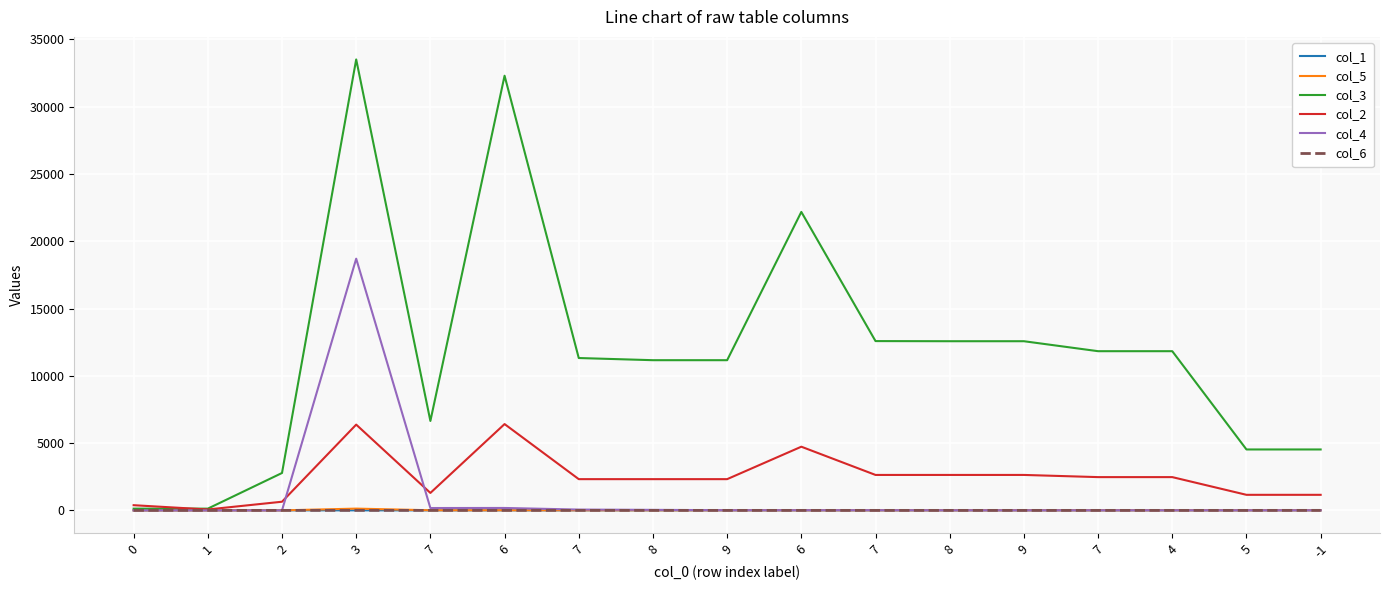

At how many categories does at least one series exceed 5217?

12